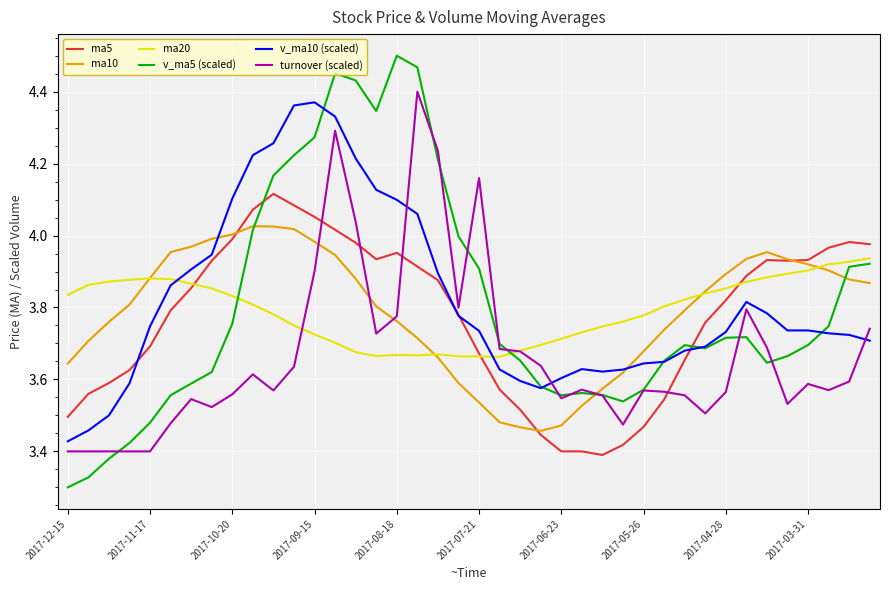

True or false: turnover (scaled) and ma10 cross at least once.

True